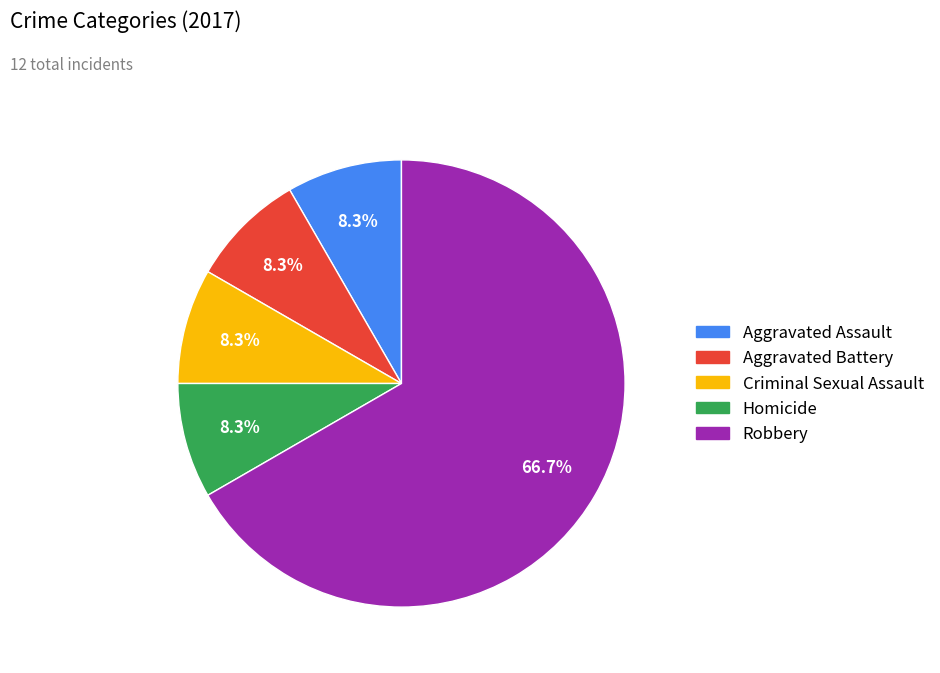

Count the number of slices in the pie.

5